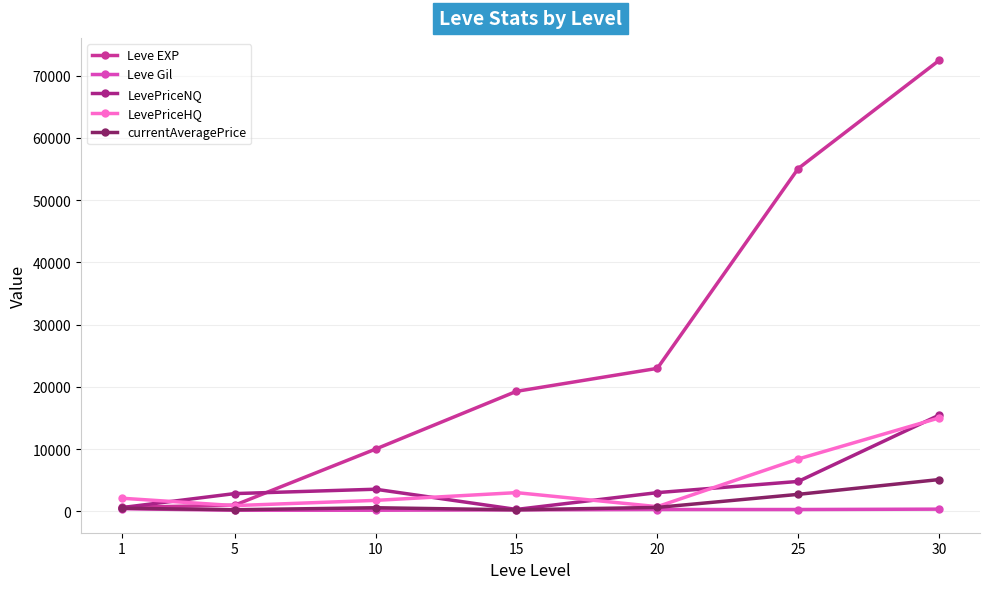

What are all the series names shown in the legend?

Leve EXP, Leve Gil, LevePriceNQ, LevePriceHQ, currentAveragePrice